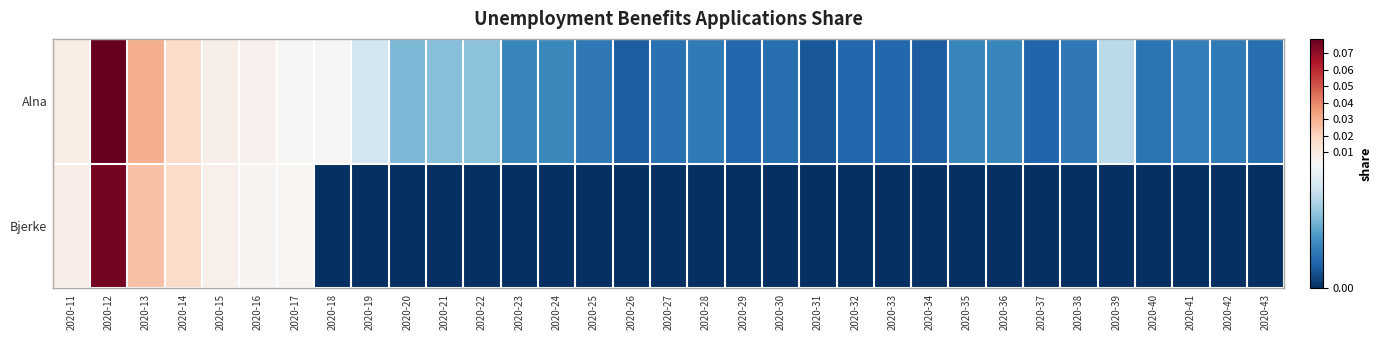

Rank the series by their maximum value, from lowest to highest.

Bjerke, Alna